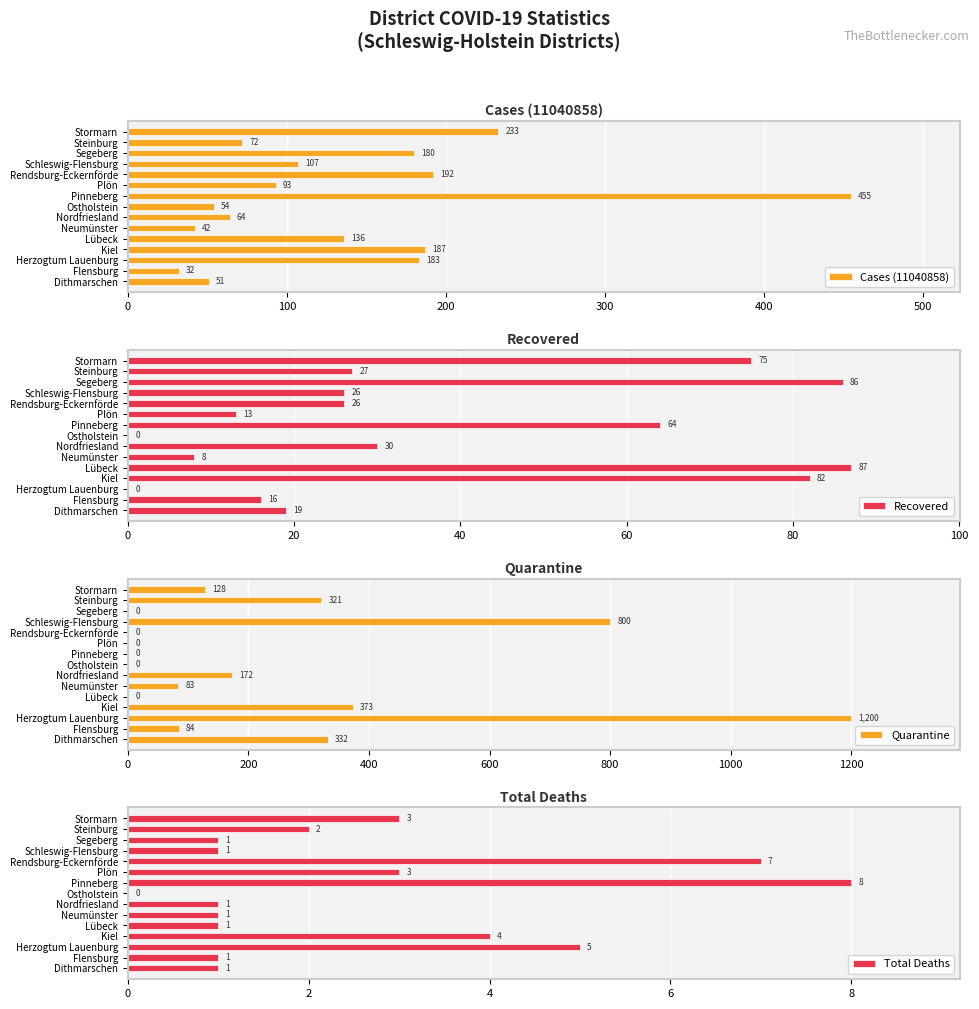

The value of Cases (11040858) at Stormarn is 233. True or false?

True